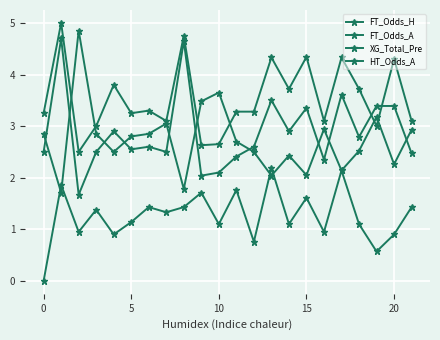

How many interior local peaks does the HT_Odds_A series have?

8